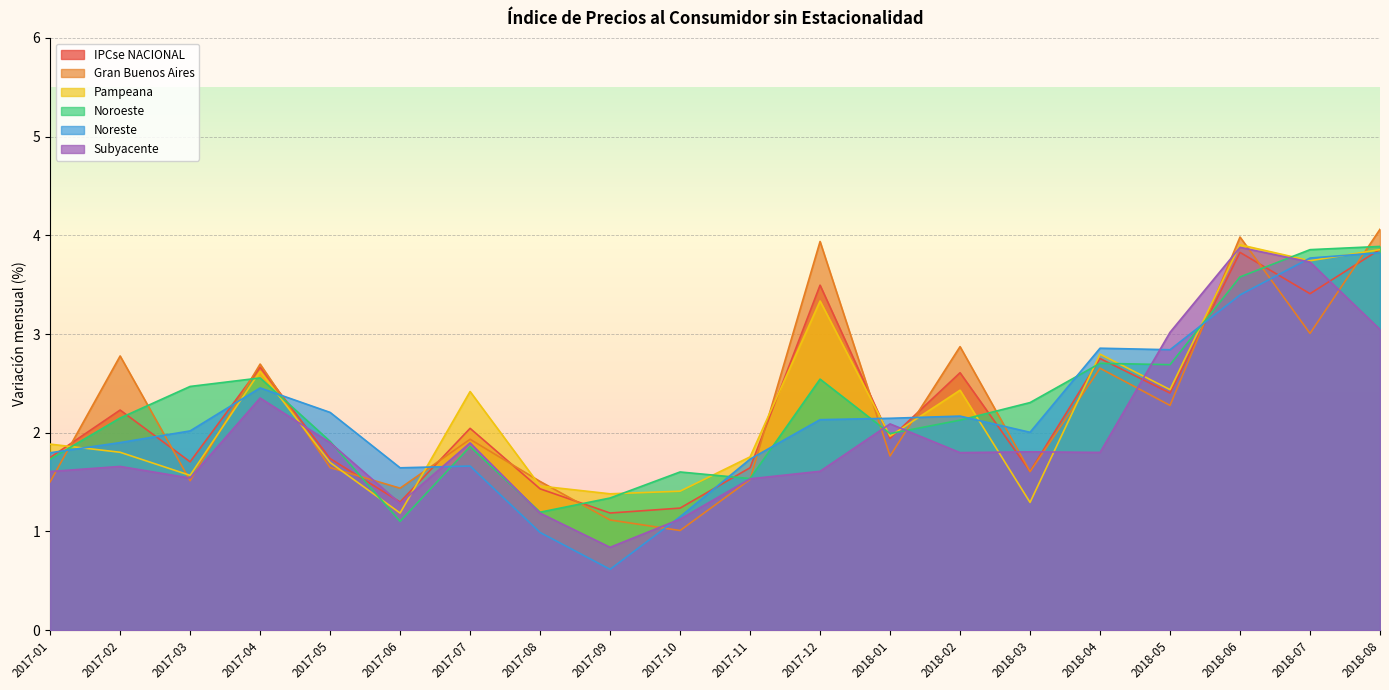

What is the difference between the second highest and minimum values in the Pampeana series?

2.7